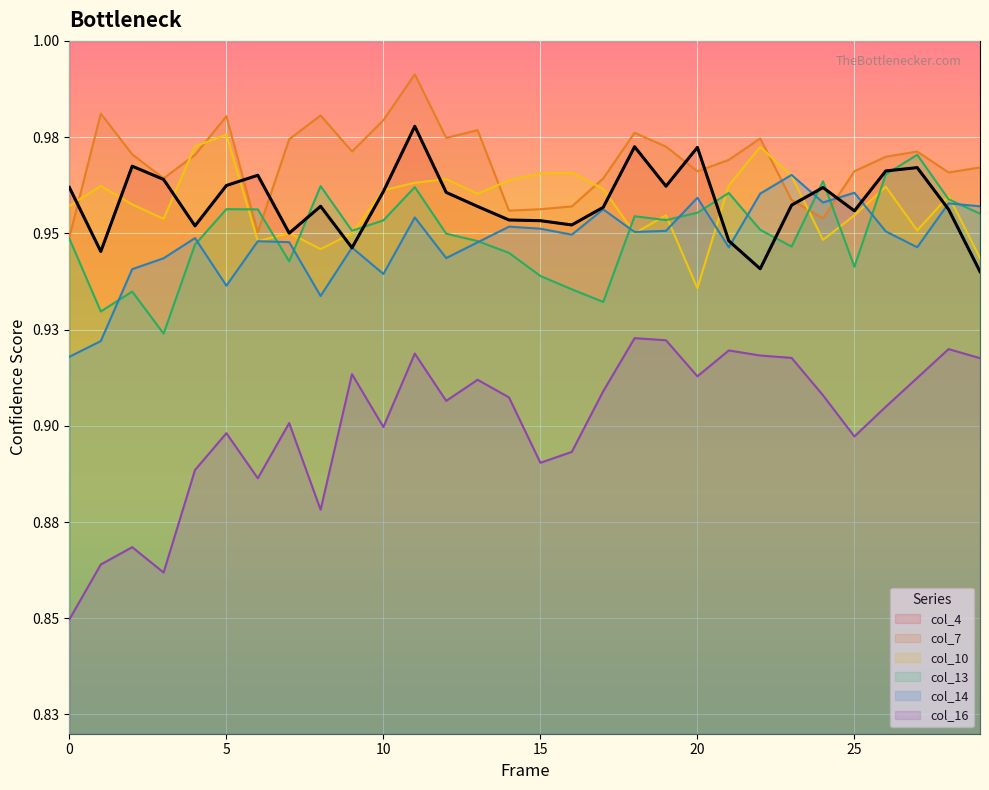

Which series has the largest total across all categories?

col_7